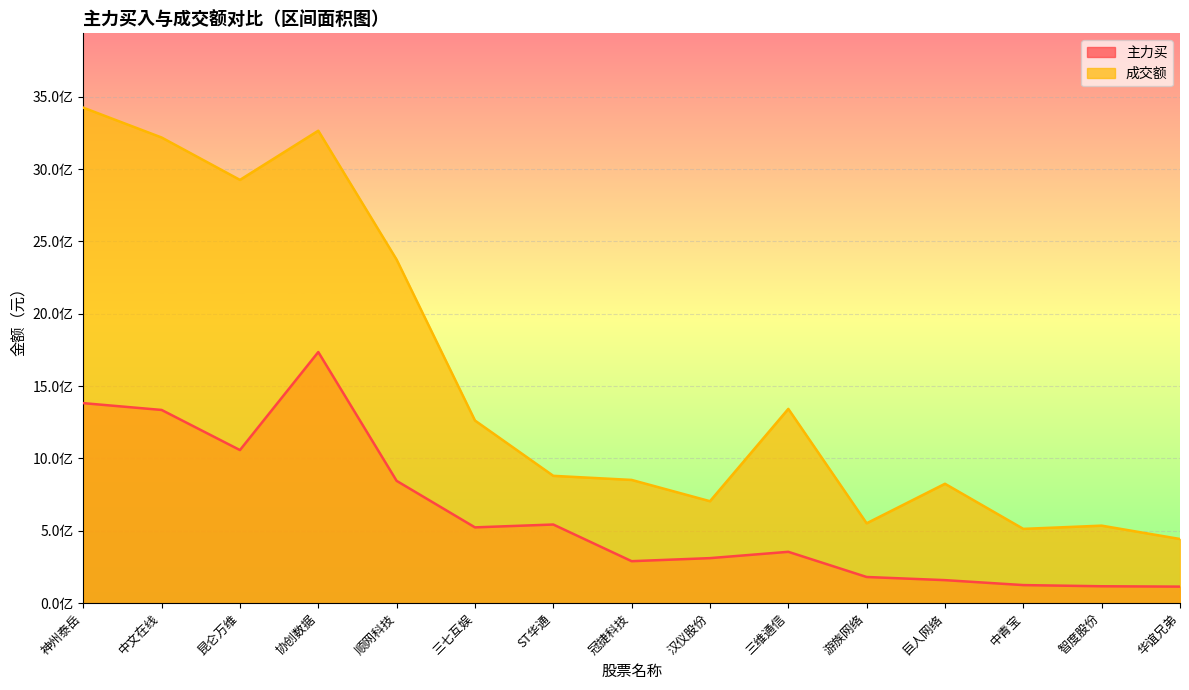

How many data points does each series have?

15